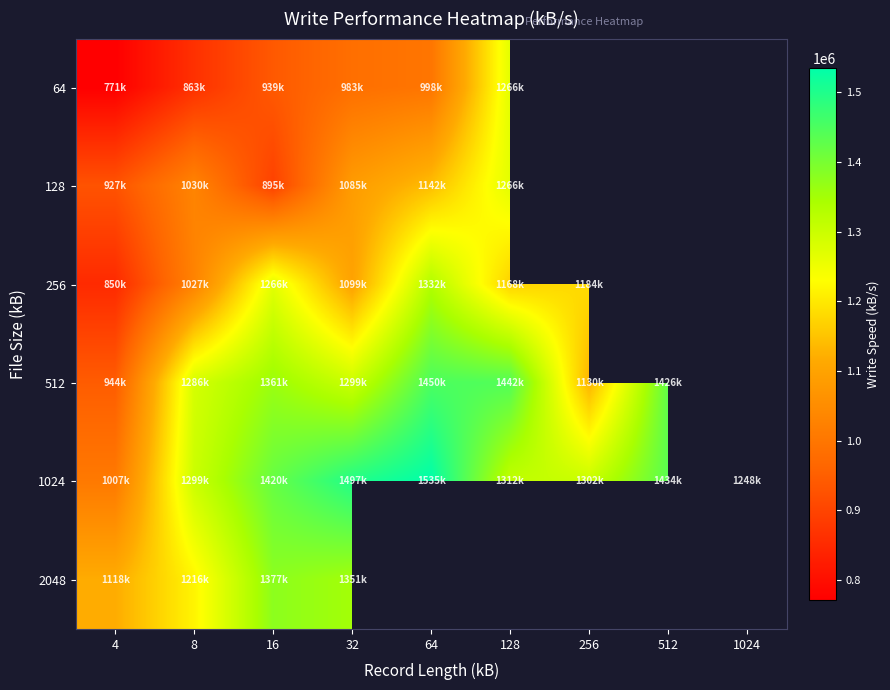

Which series has the largest total across all categories?

1024